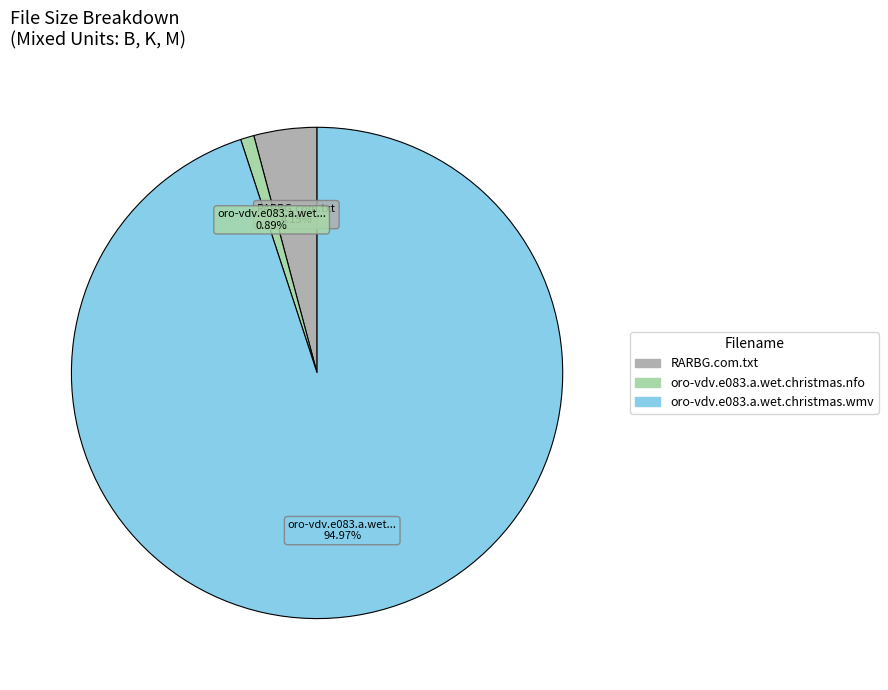

True or false: oro-vdv.e083.a.wet.christmas.wmv accounts for 95% of the total.

True